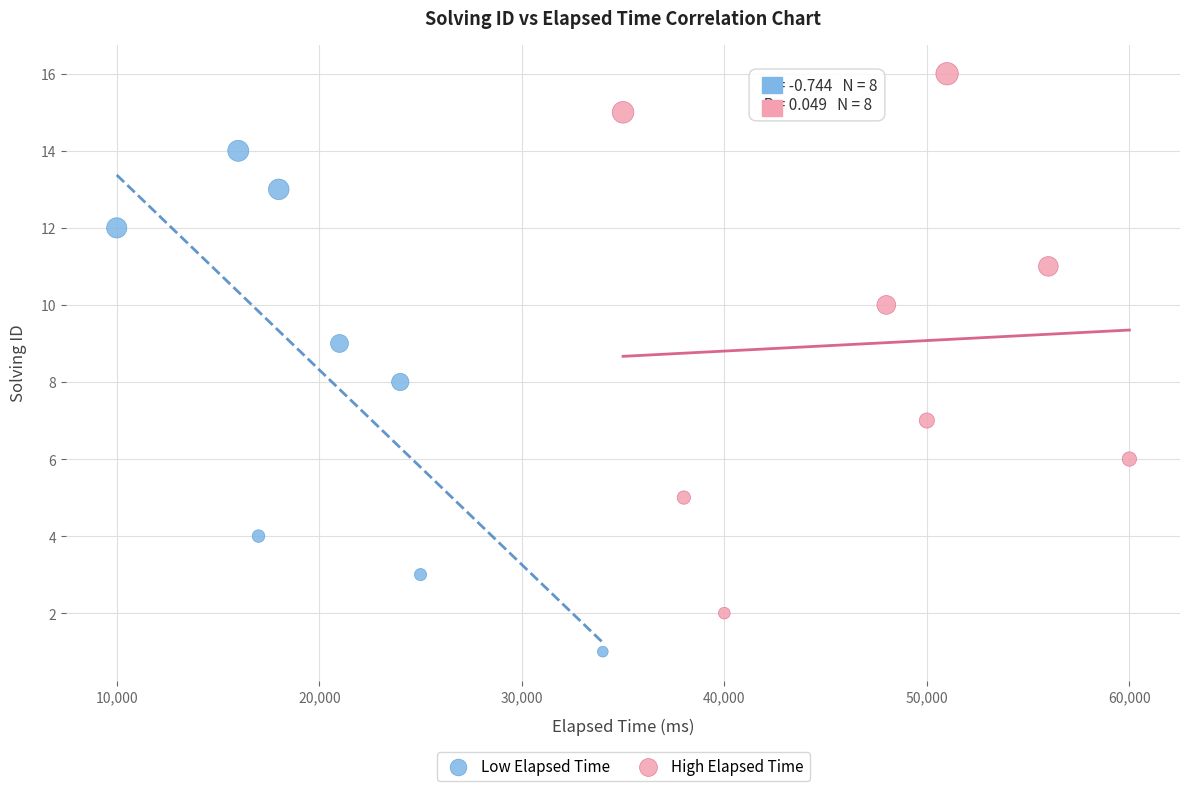

Which series contains the highest Y value?

High Elapsed Time